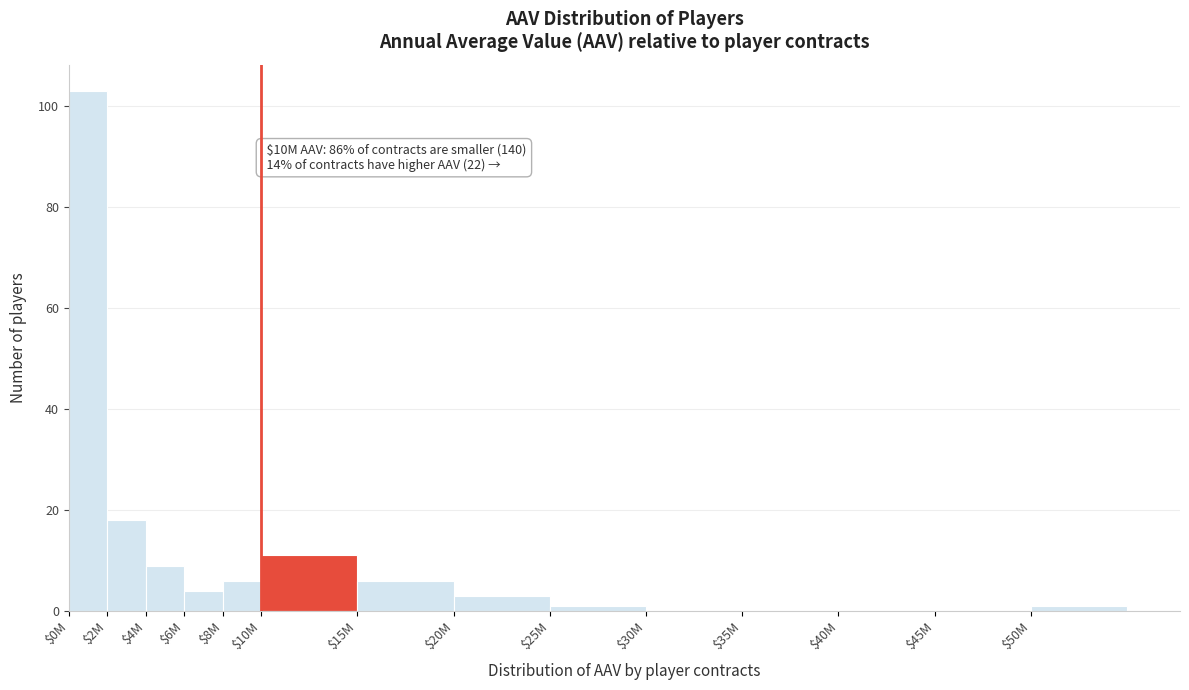

The value at $2M is 18. True or false?

True